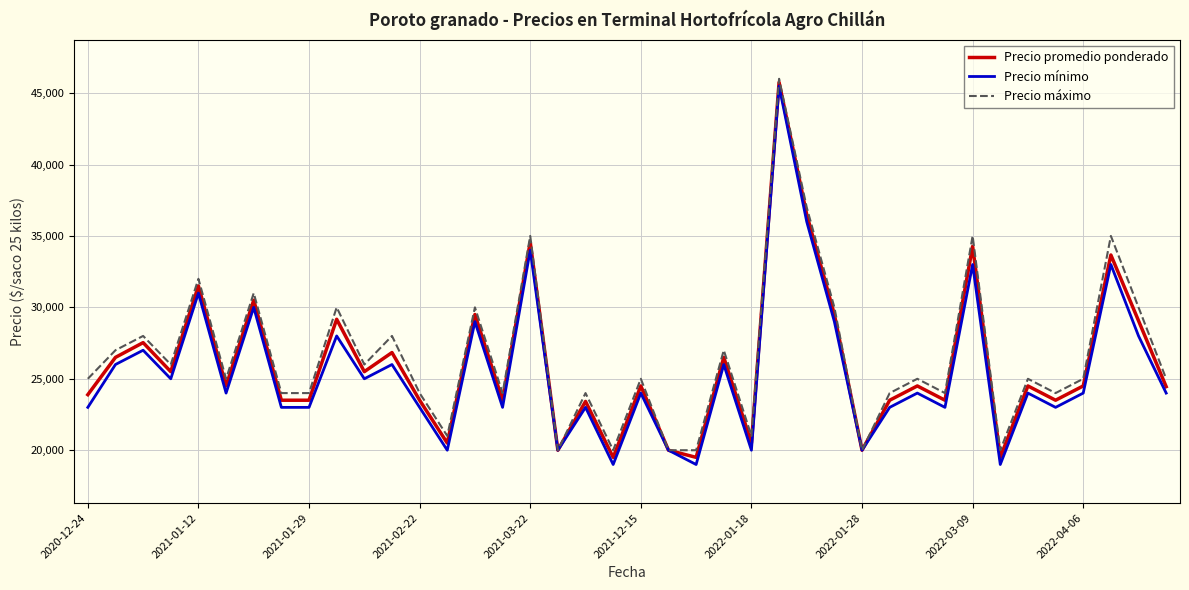

What is the highest value of the Precio mínimo series?

45500